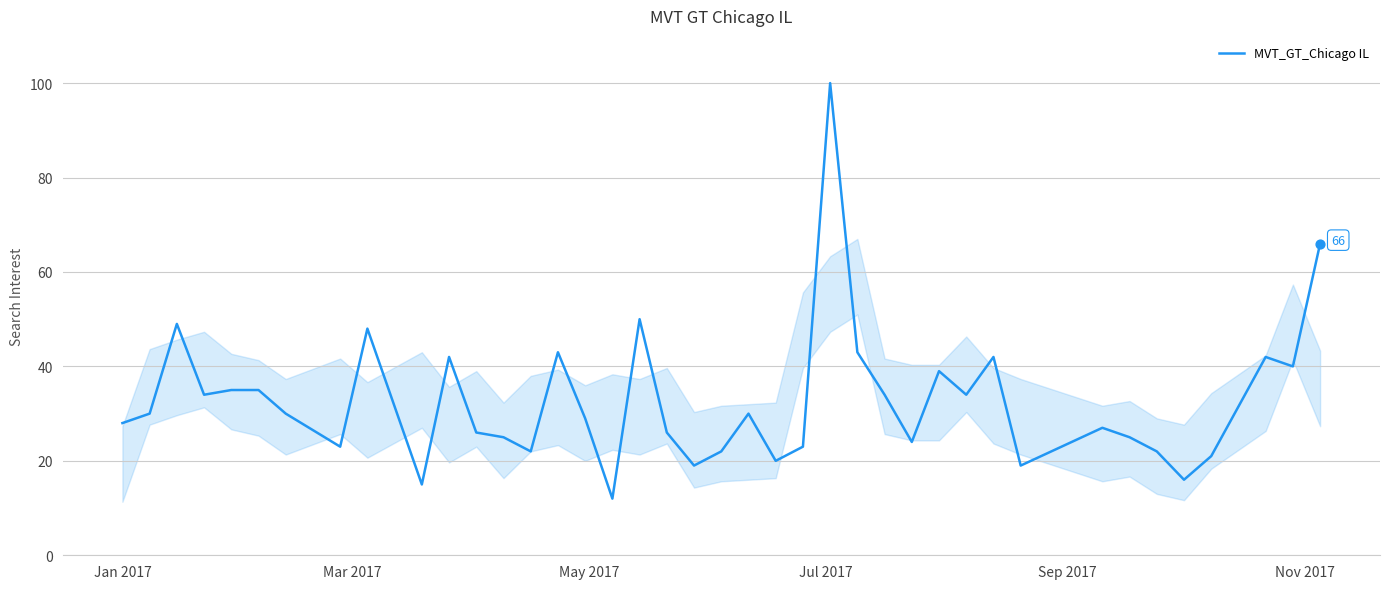

What is the difference between the maximum and minimum values?

88